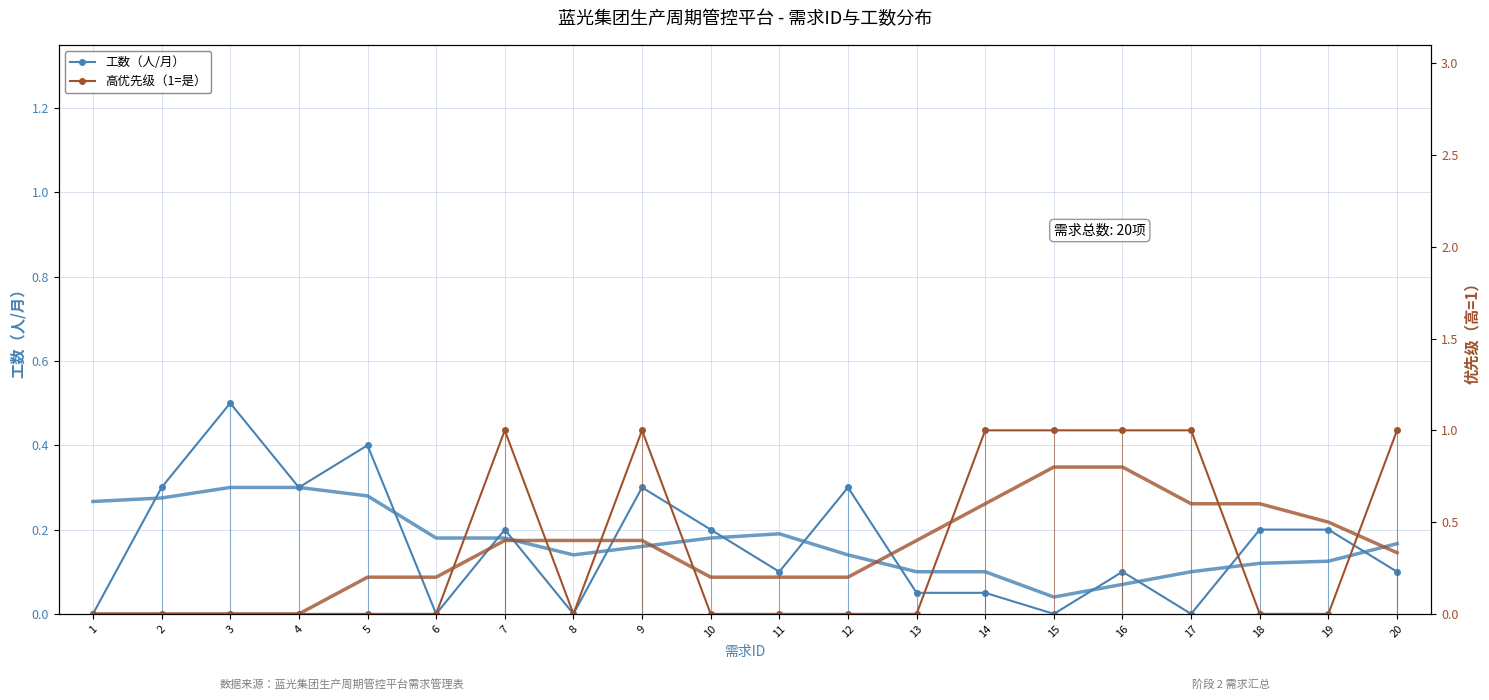

The value of 高优先级（1=是） at 6 is 0.0. True or false?

True